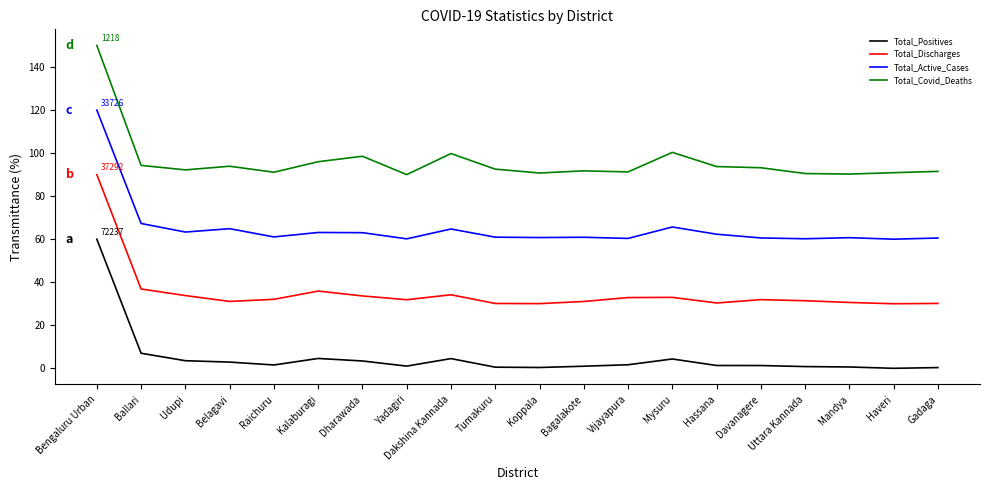

What is the sum of the Total_Covid_Deaths values at Belagavi and Yadagiri?

183.9